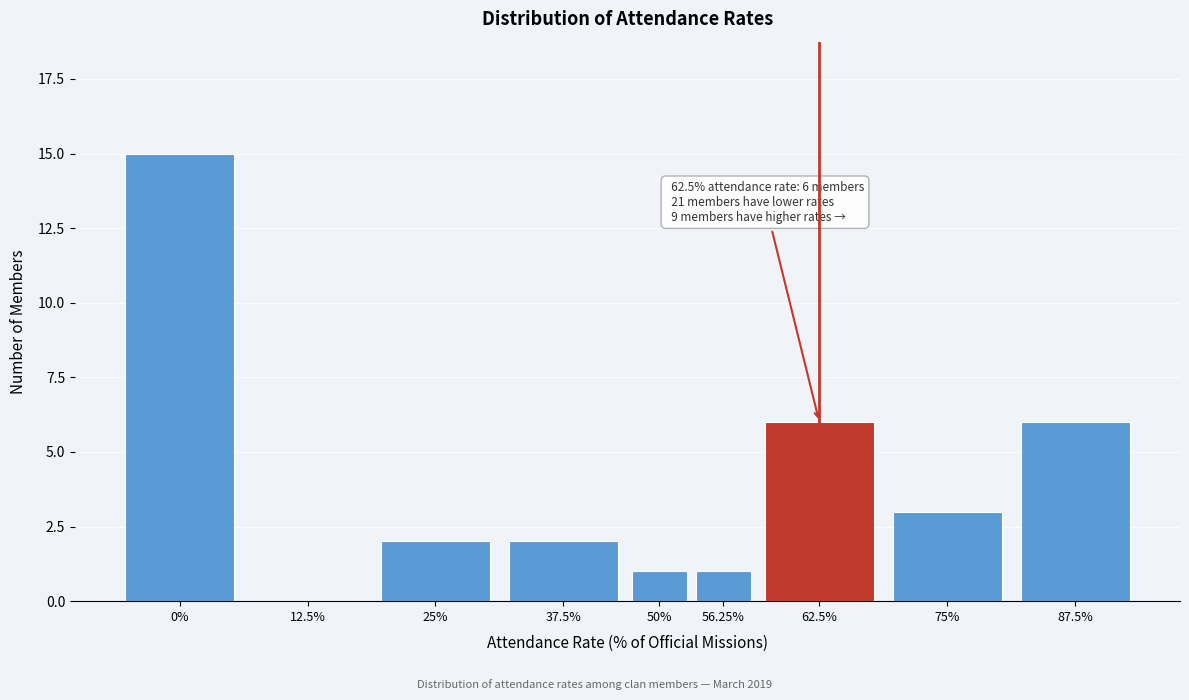

Reading right to left, what are all the values shown in this chart?

87.5%=6	75%=3	62.5%=6	56.25%=1	50%=1	37.5%=2	25%=2	12.5%=0	0%=15